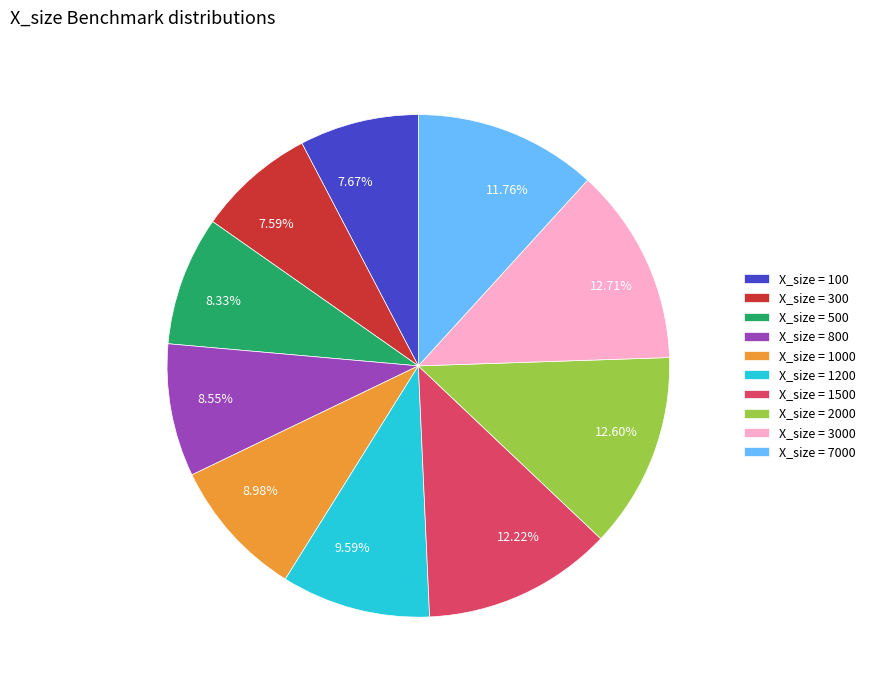

What is the ratio of the value at 12.22% to the value at 8.55%?

1.4